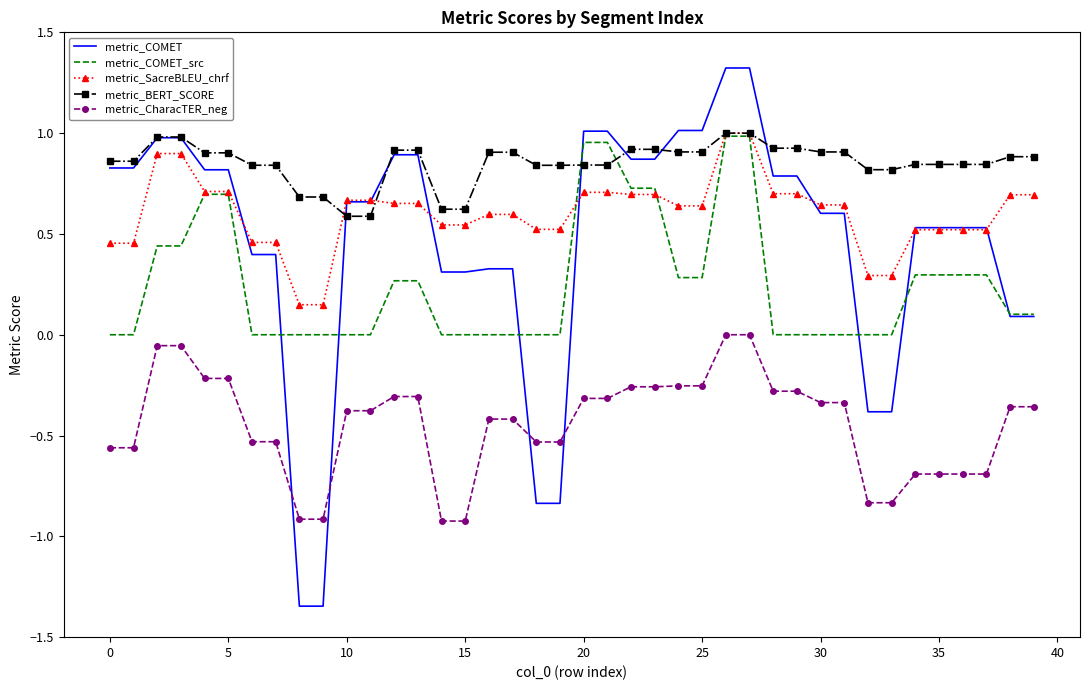

What are all the series names shown in the legend?

metric_COMET, metric_COMET_src, metric_SacreBLEU_chrf, metric_BERT_SCORE, metric_CharacTER_neg